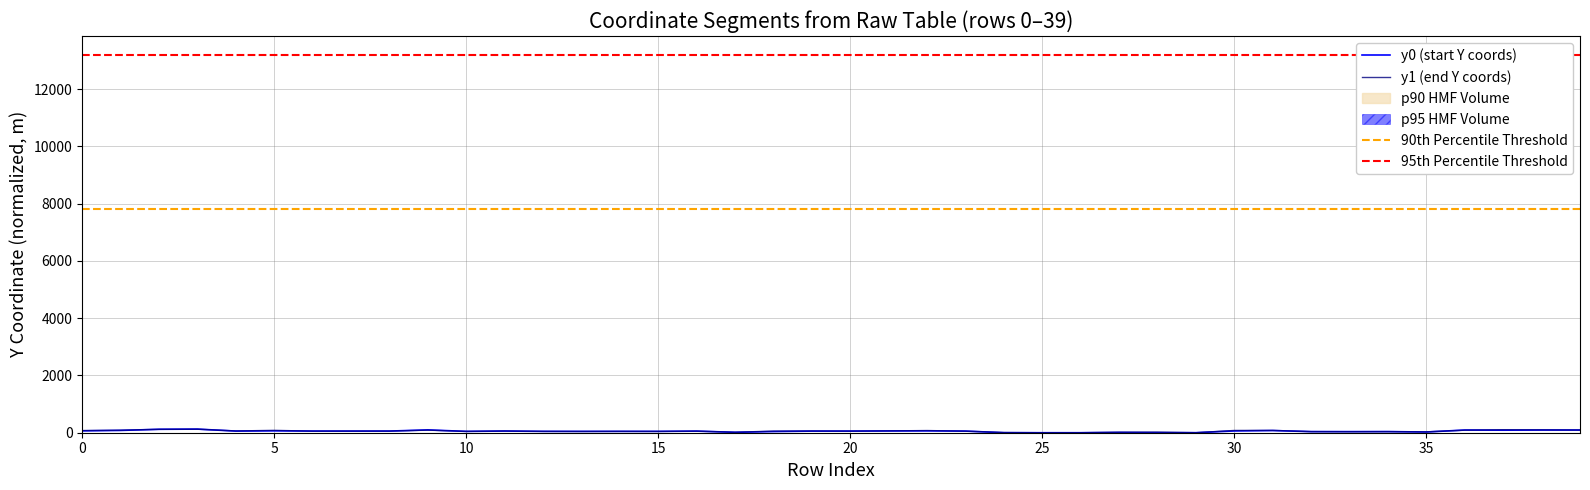

Rank the series at y1 from highest to lowest value.

y0, y1